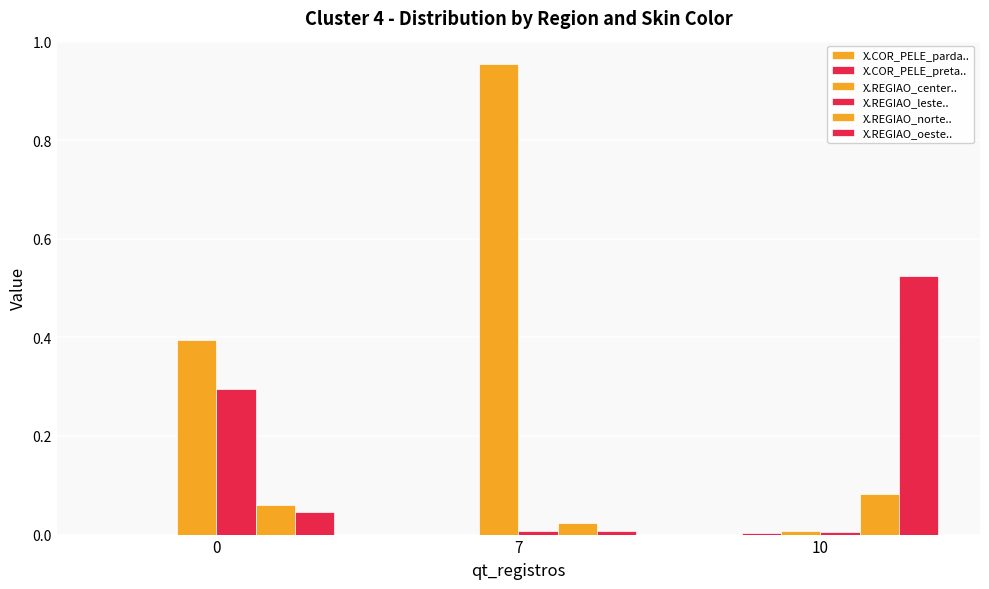

What is the average value of the X.REGIAO_center.. series?

0.5